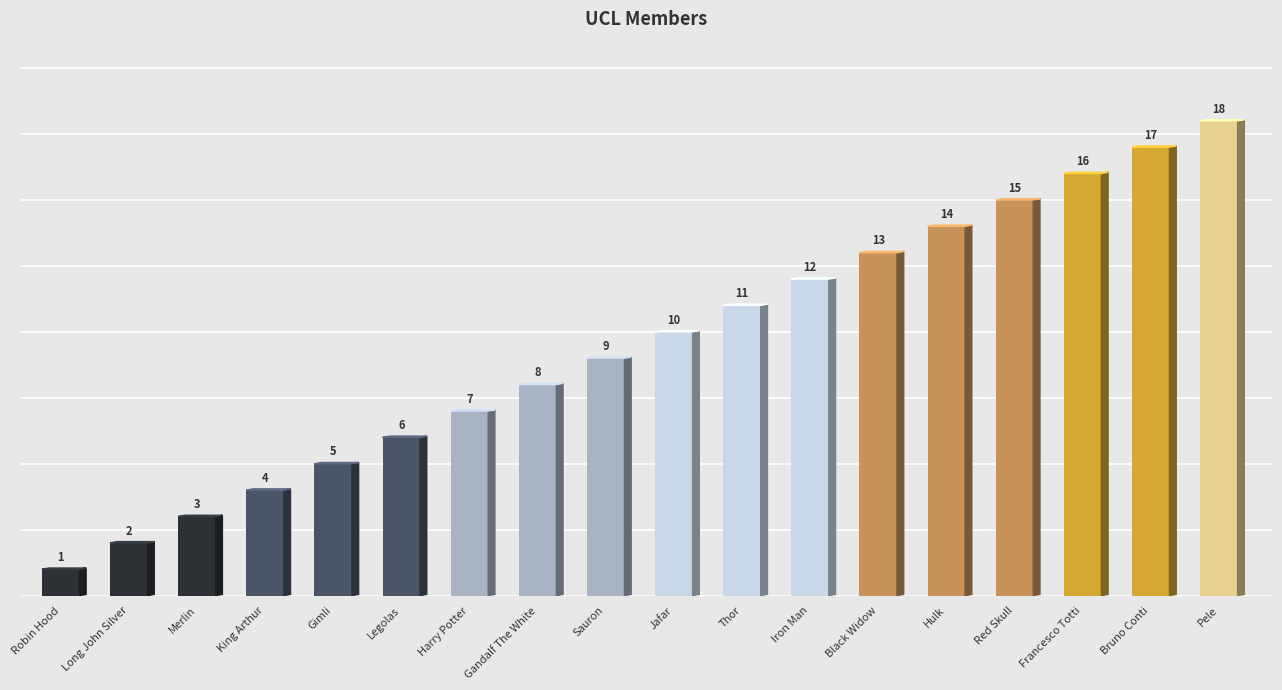

Reading left to right, transcribe all the data shown in this chart.

Robin Hood=1	Long John Silver=2	Merlin=3	King Arthur=4	Gimli=5	Legolas=6	Harry Potter=7	Gandalf The White=8	Sauron=9	Jafar=10	Thor=11	Iron Man=12	Black Widow=13	Hulk=14	Red Skull=15	Francesco Totti=16	Bruno Conti=17	Pele=18